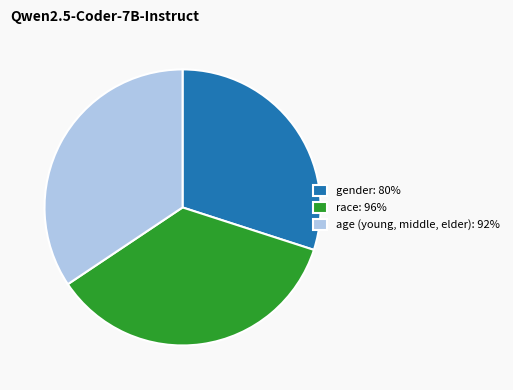

Is the sum of race: 96% and gender: 80% greater than half?

Yes